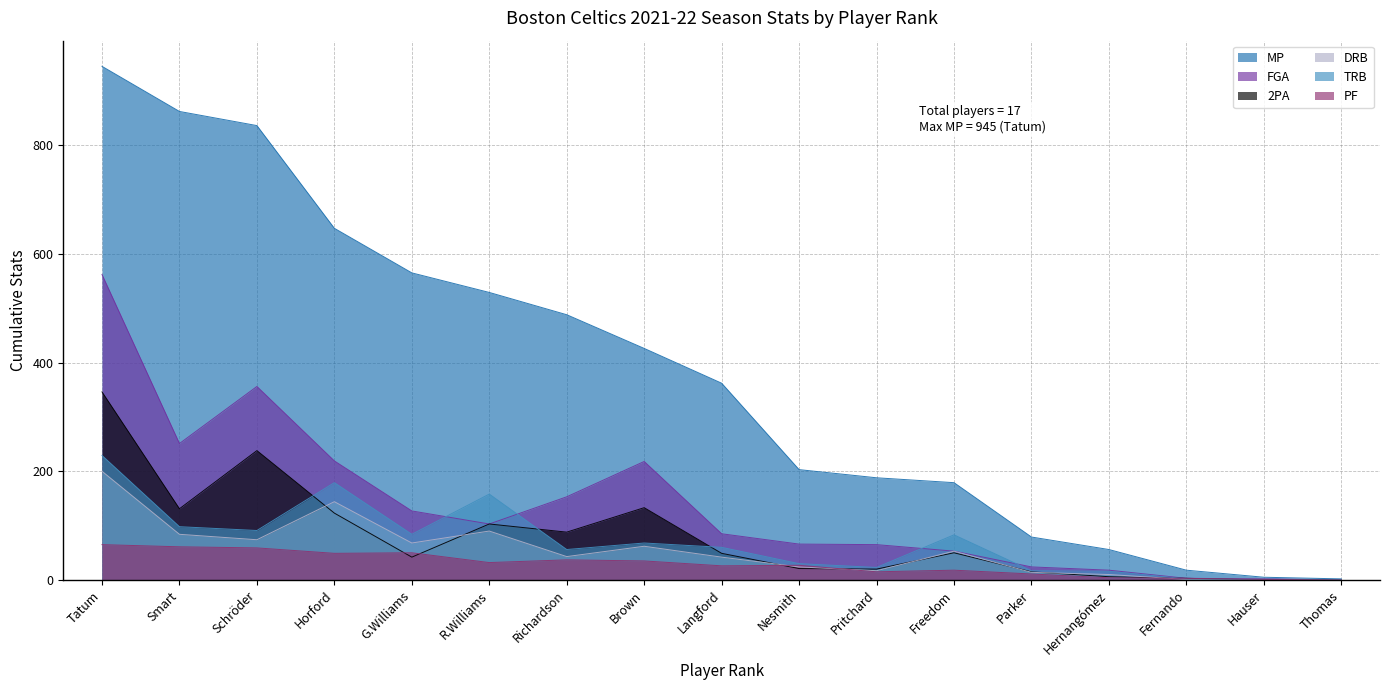

True or false: PF and DRB cross at least once.

True